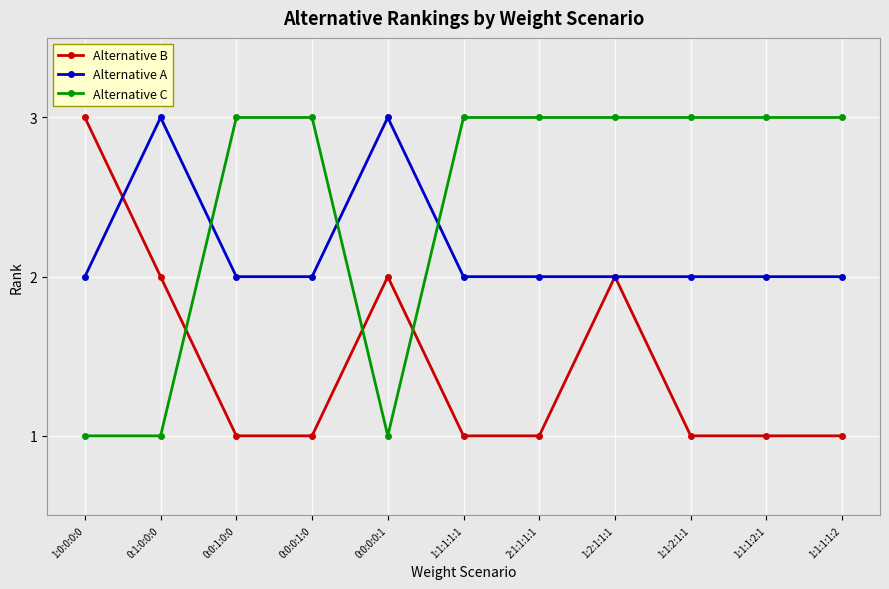

Reading right to left, list all the values displayed in this chart.

Alternative B: 1	1	1	2	1	1	2	1	1	2	3
Alternative A: 2	2	2	2	2	2	3	2	2	3	2
Alternative C: 3	3	3	3	3	3	1	3	3	1	1